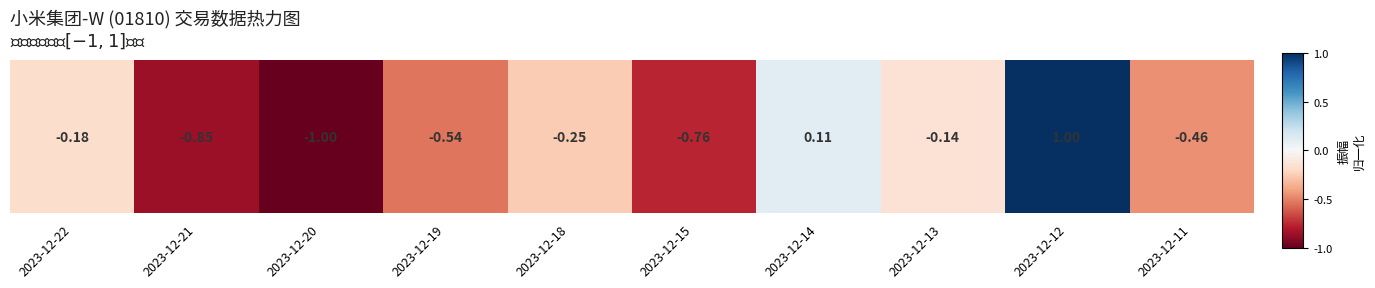

Reading right to left, transcribe all the data shown in this chart.

-0.5	1.0	-0.1	0.1	-0.8	-0.3	-0.5	-1.0	-0.9	-0.2